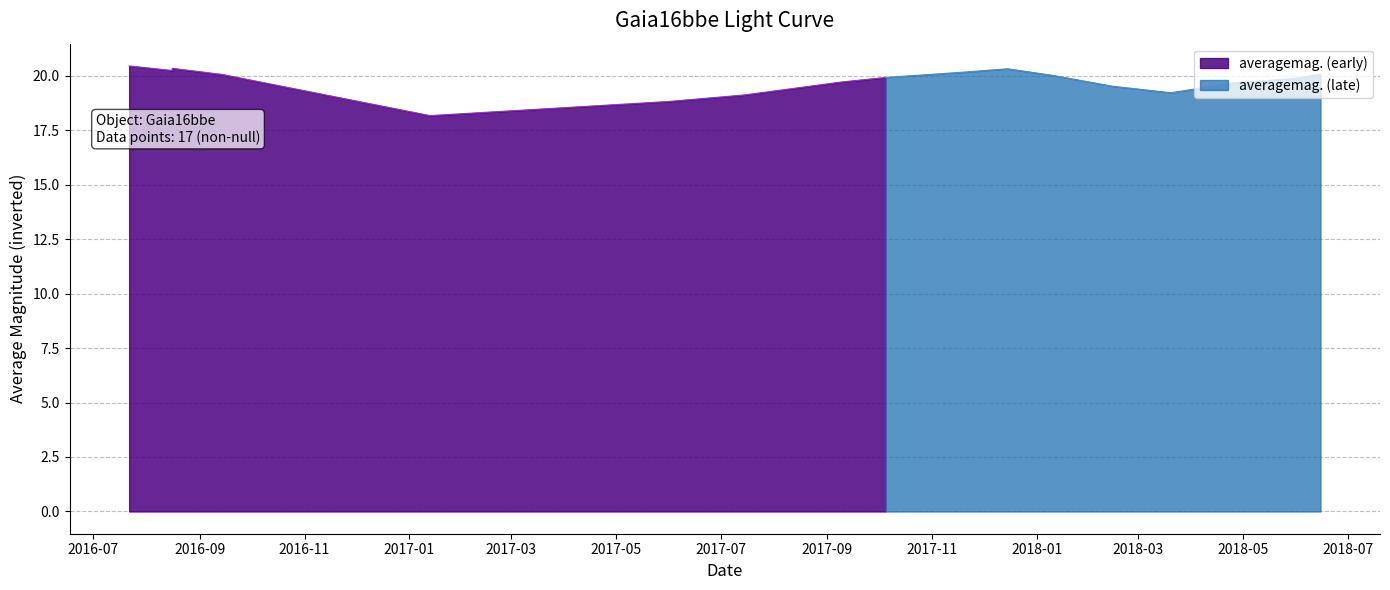

Is it true that the value at 8 is 18.7?

True